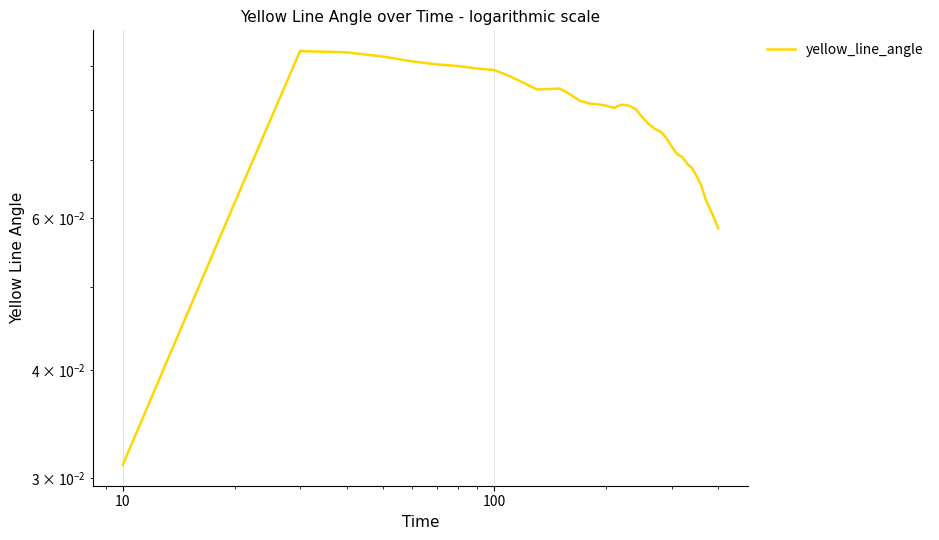

Is it true that the value at 7 is 0.0?

False